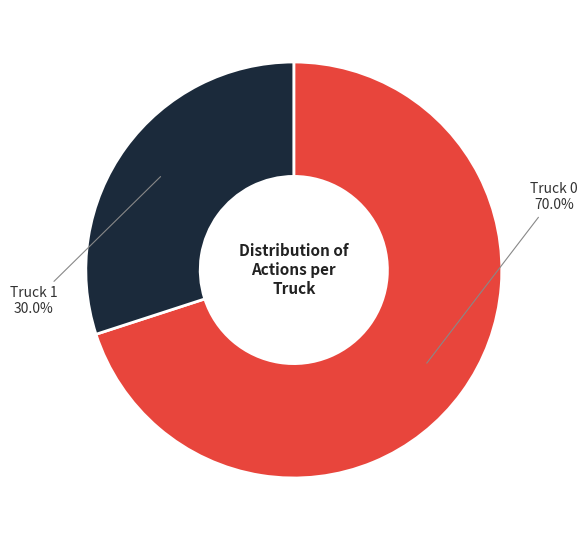

Combined, do Truck 1 and Truck 0 account for over 50%?

Yes